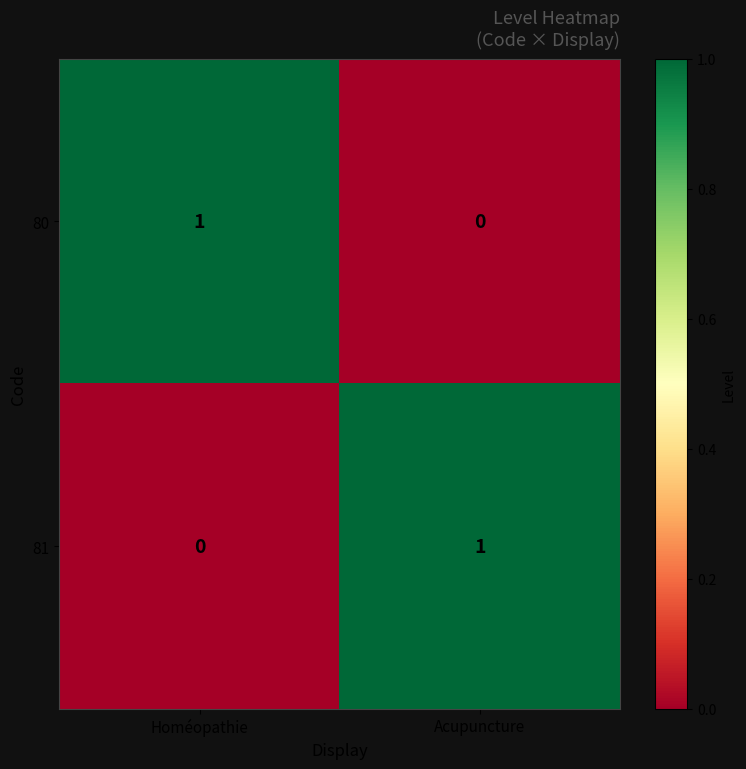

Where is 81 nearest to the value 0?

Homéopathie